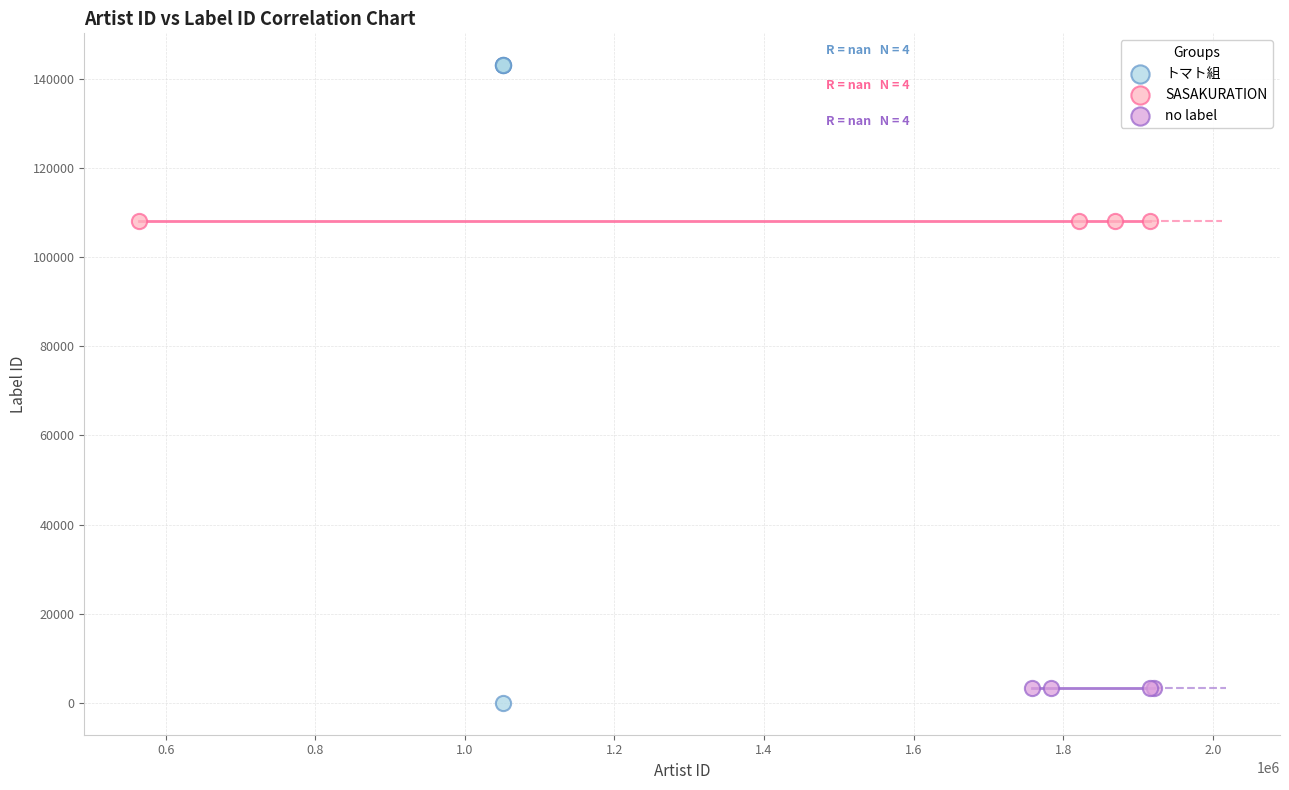

Which series reaches the maximum Y coordinate?

トマト組